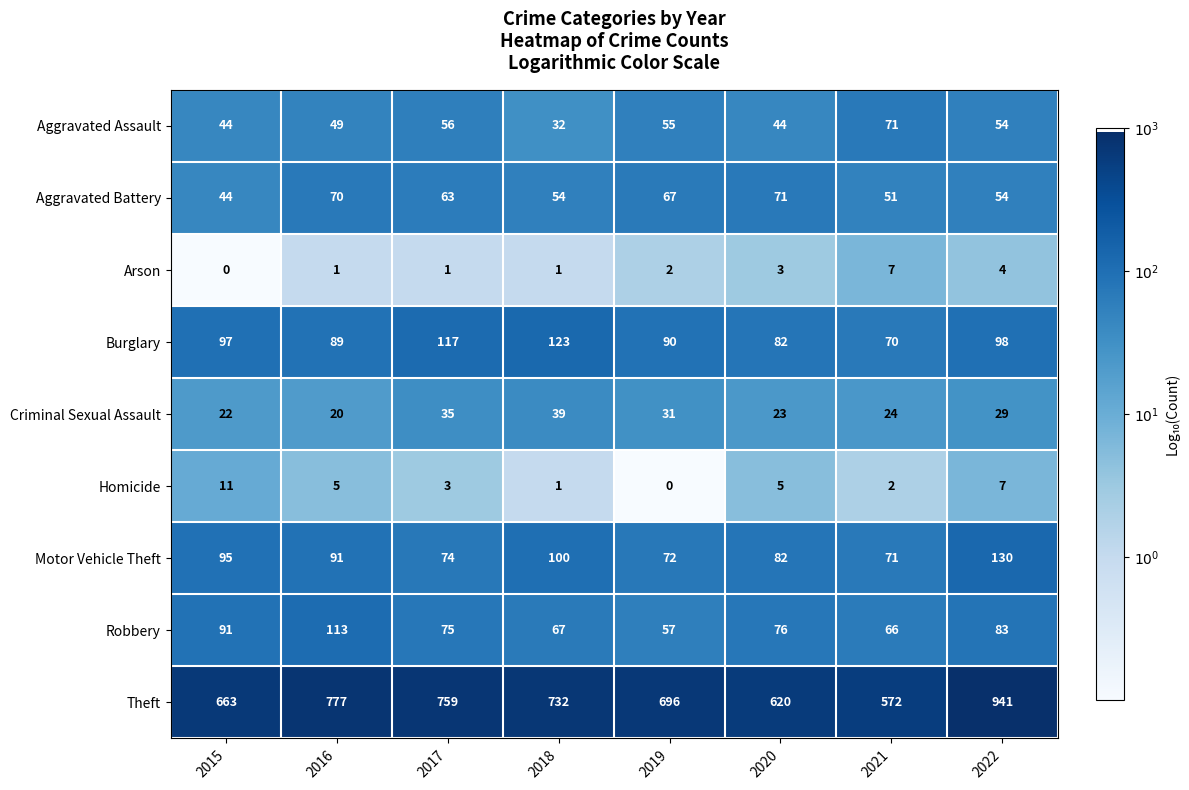

Which series has the widest spread of values?

Theft